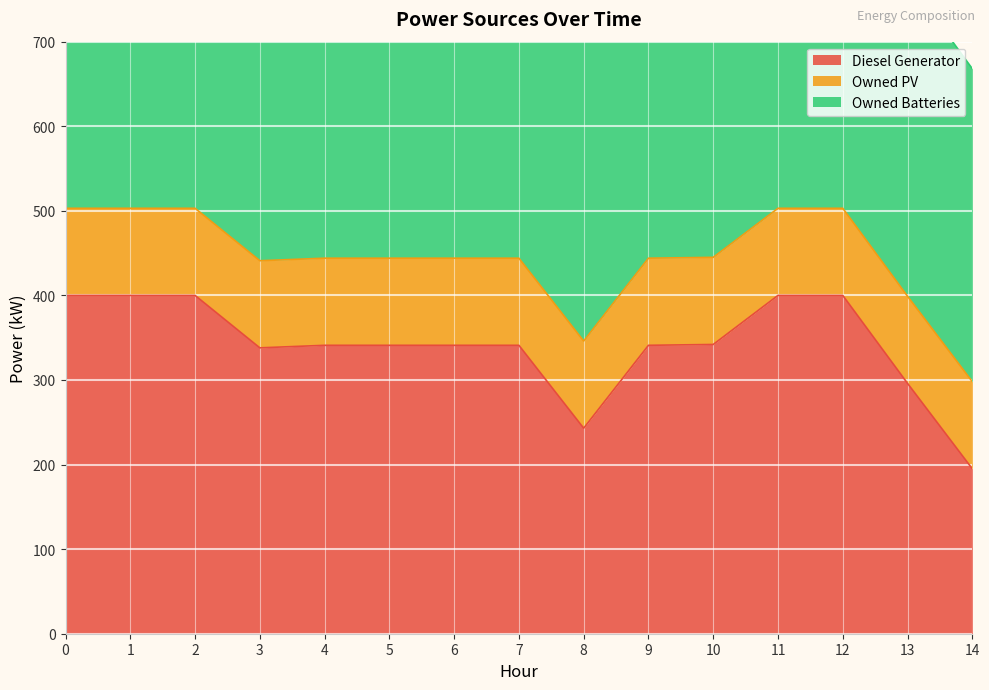

At how many categories does at least one series exceed 214?

15